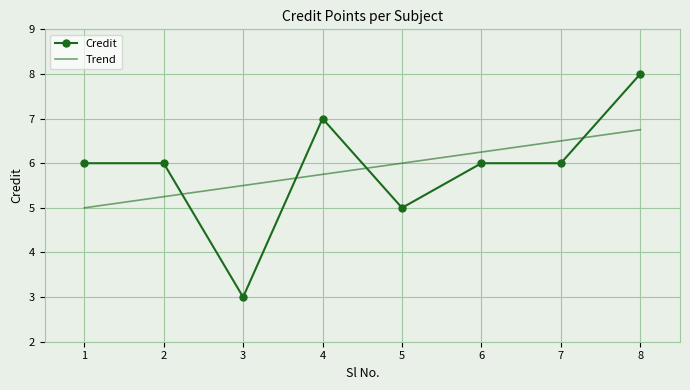

What is the sum of all values?

47